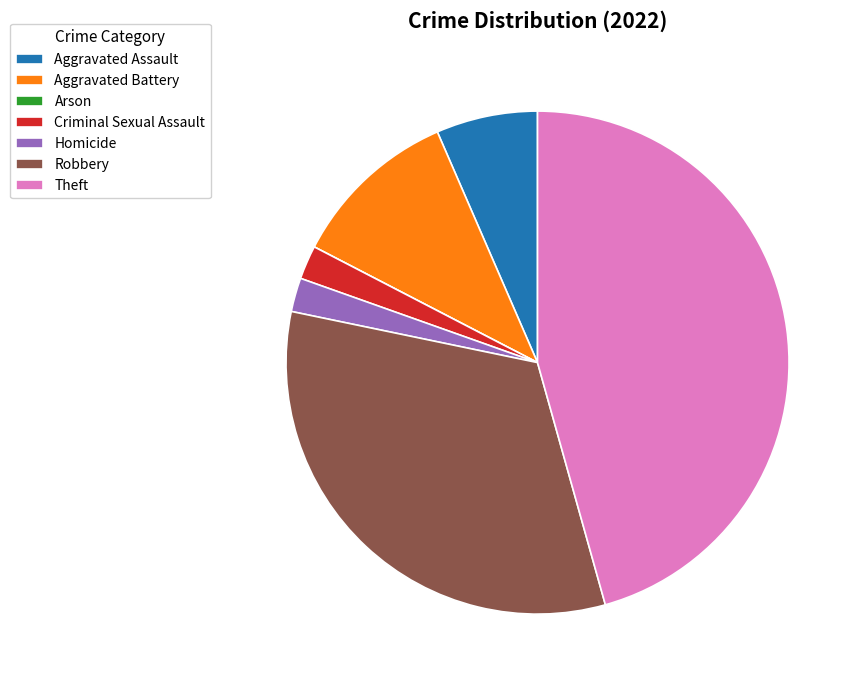

Is there a majority slice in this chart?

No